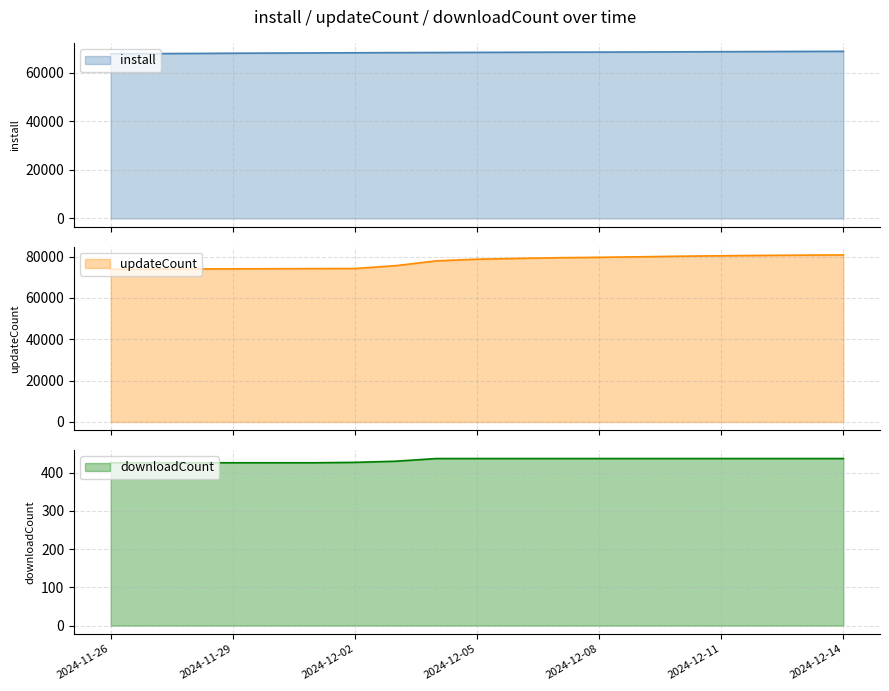

Reading right to left, extract all data points from this chart.

install: 68840	68807	68748	68694	68643	68583	68539	68502	68466	68417	68361	68317	68261	68194	68131	68067	67974	67899	67843	67825
updateCount: 80750	80652	80527	80346	80148	79860	79608	79397	79079	78678	77896	75559	74183	74127	74089	74034	73976	73904	73840	73821
downloadCount: 437	437	437	437	437	437	437	437	437	437	437	430	427	426	426	426	426	426	426	426